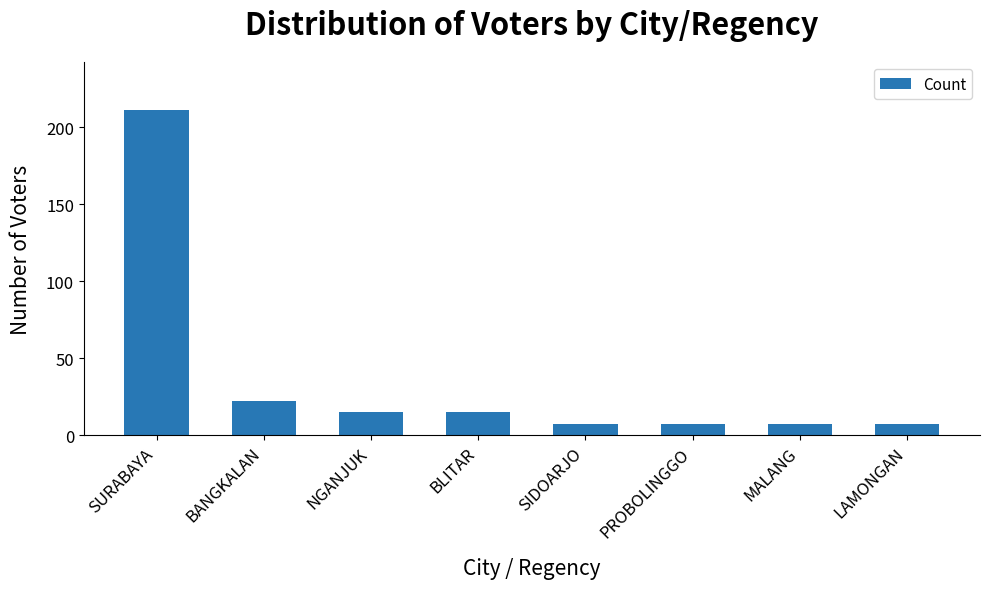

Reading left to right, extract all data points from this chart.

SURABAYA=211	BANGKALAN=22	NGANJUK=15	BLITAR=15	SIDOARJO=7	PROBOLINGGO=7	MALANG=7	LAMONGAN=7